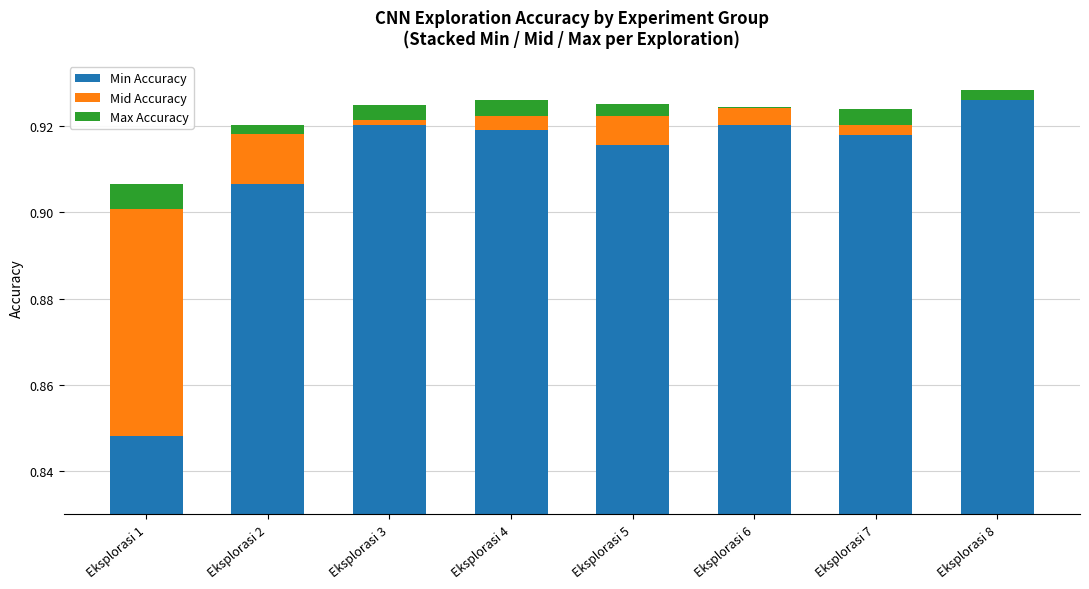

What is the approximate value of Min Accuracy at Eksplorasi 7?

0.9